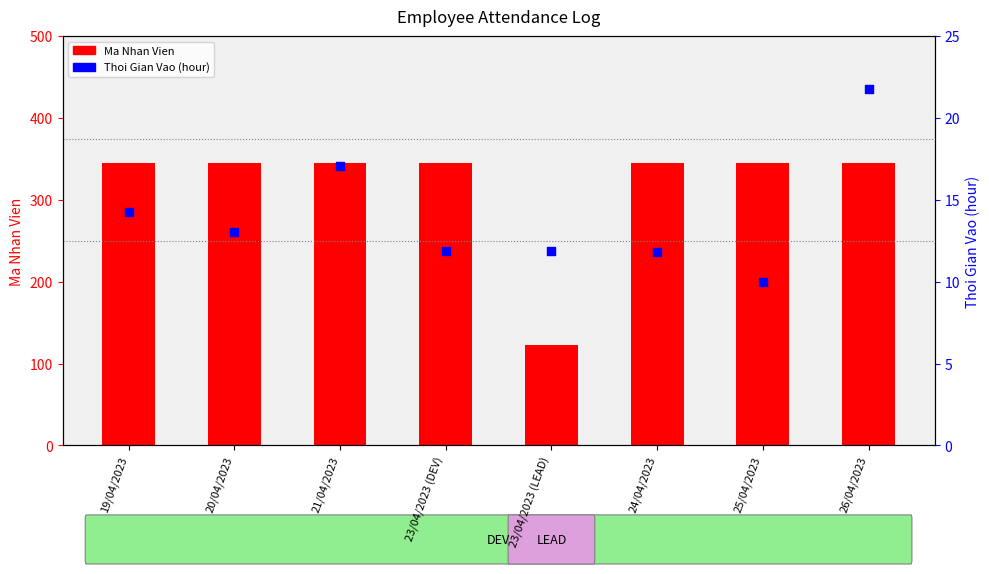

What are all the series names shown in the legend?

Ma Nhan Vien, Thoi Gian Vao (hour)